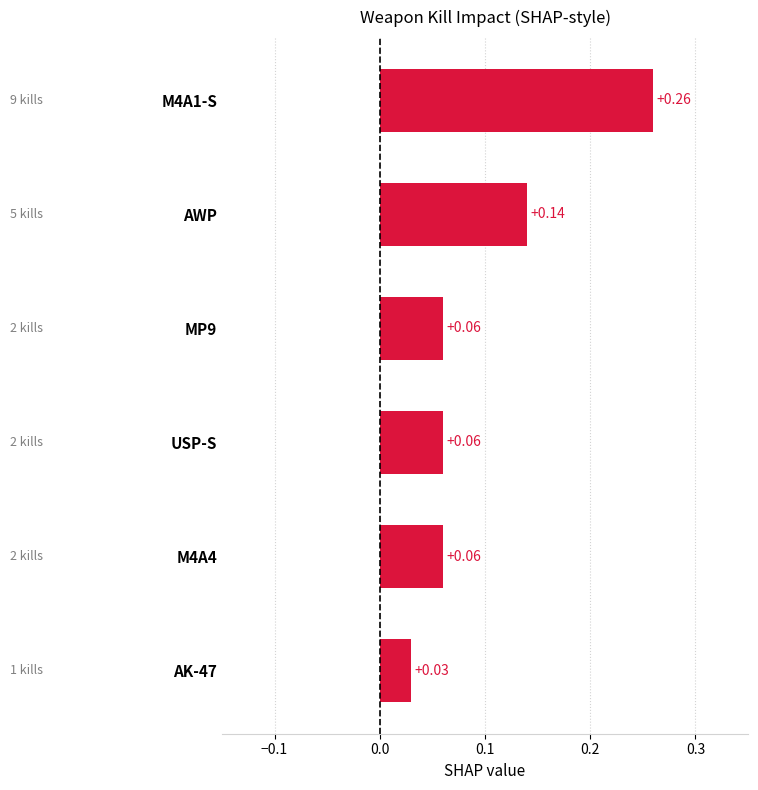

What is the sum of all values?

0.6